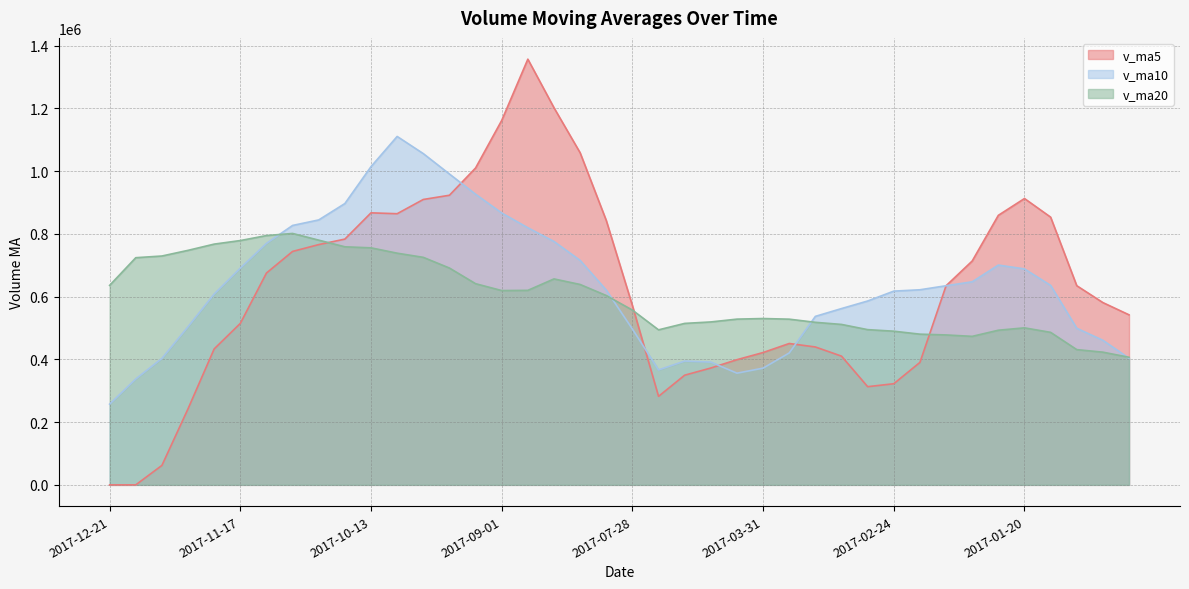

What is the difference between the v_ma20 values at 2017-09-08 and 2017-10-13?

114268.2